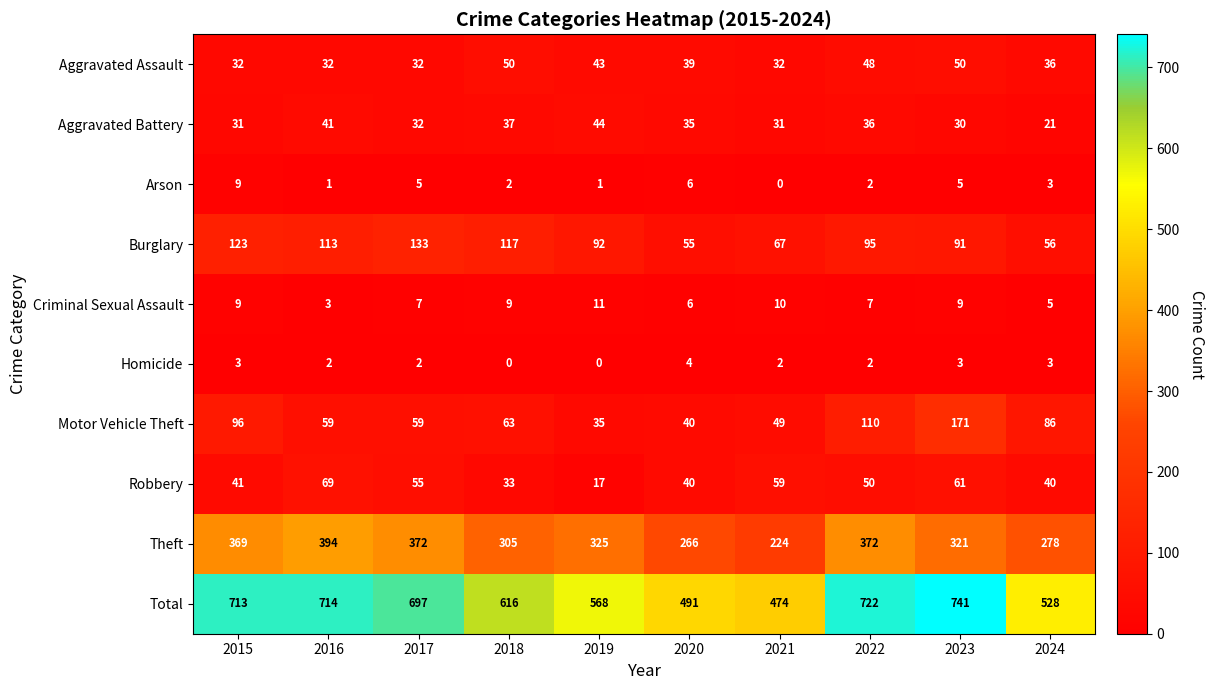

What is the difference between the second highest and minimum values in the Motor Vehicle Theft series?

75